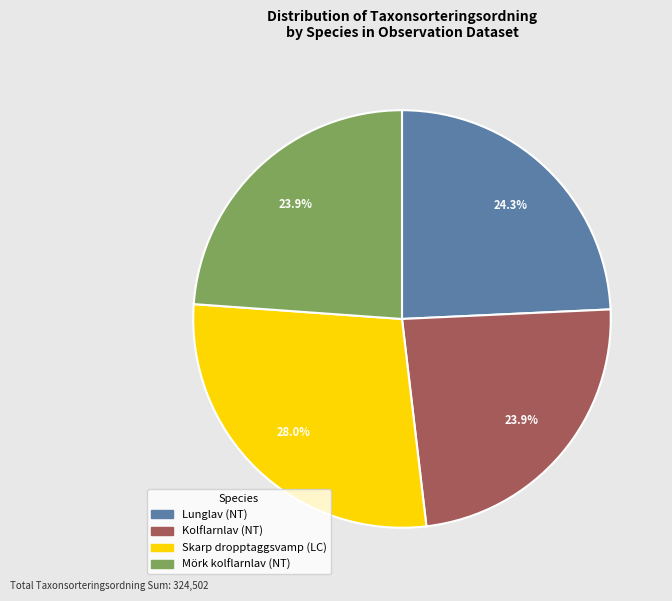

The Lunglav (NT) slice represents 18% of the pie. True or false?

False